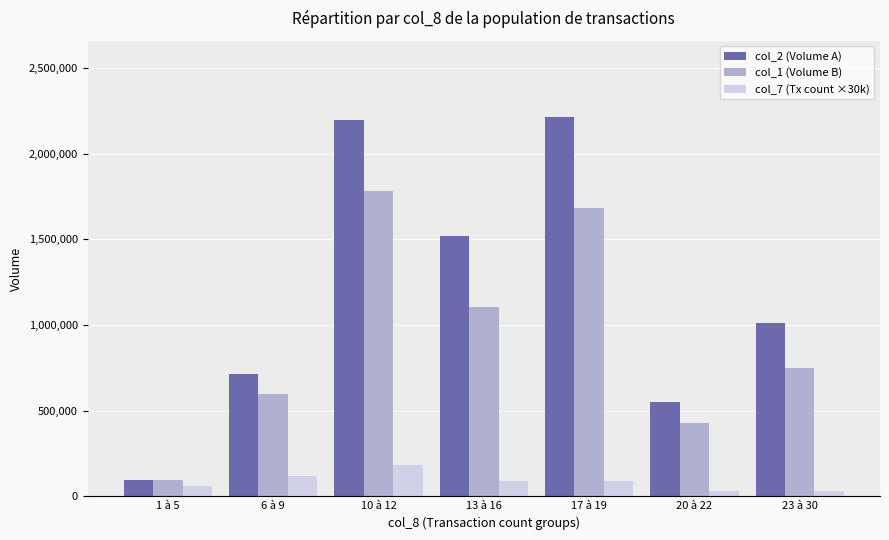

What is the difference between the highest and lowest values at 10 à 12?

2019590